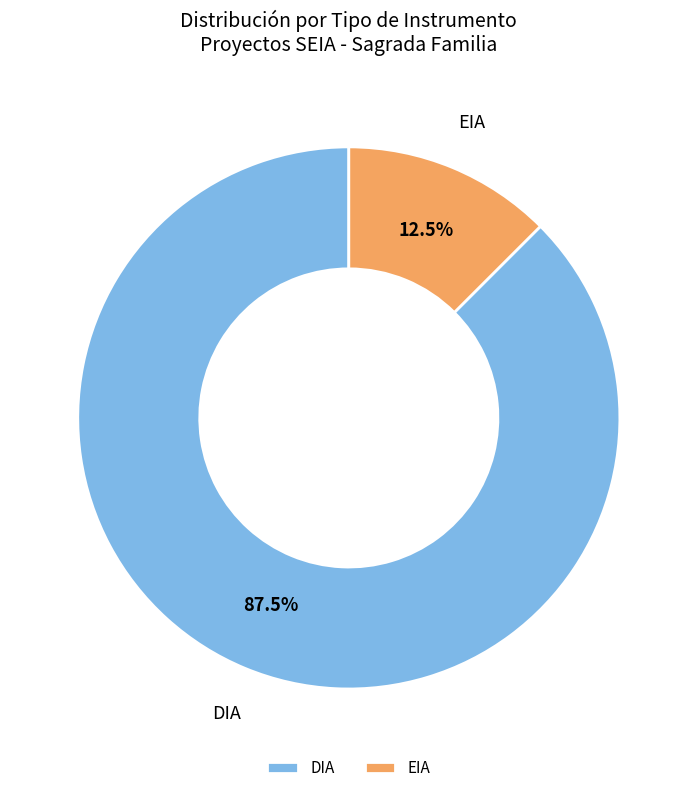

Rank the categories by value from lowest to highest.

EIA, DIA